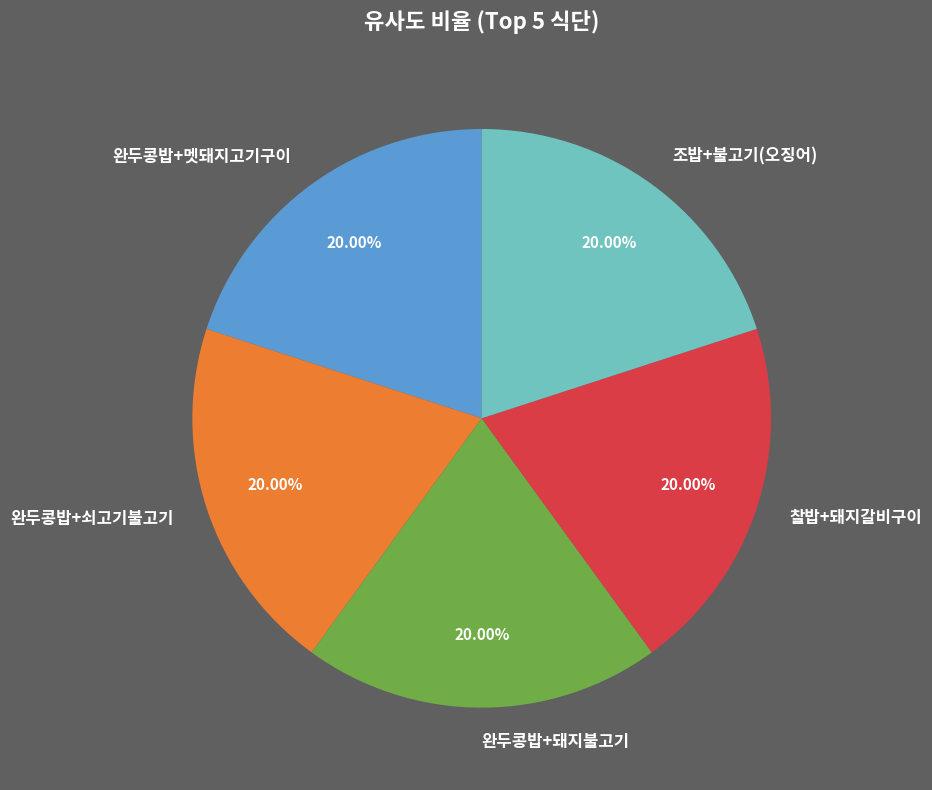

How many slices are in this pie chart?

5